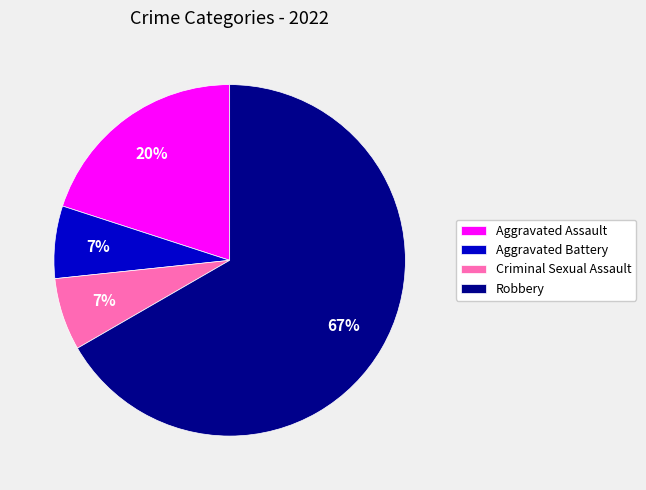

Is the sum of Criminal Sexual Assault and Aggravated Assault greater than half?

No